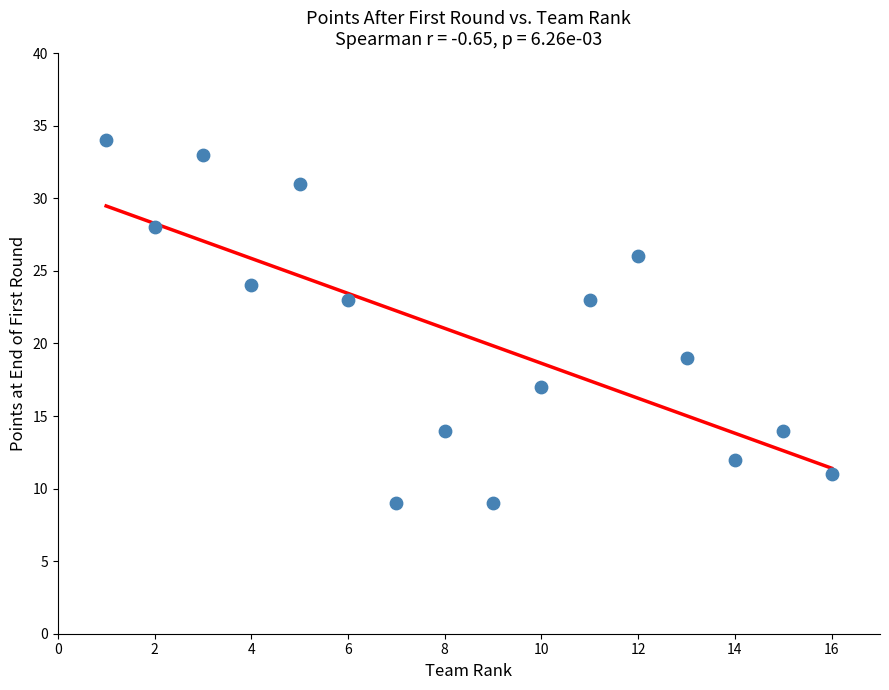

What is the range of X values (max minus min)?

15